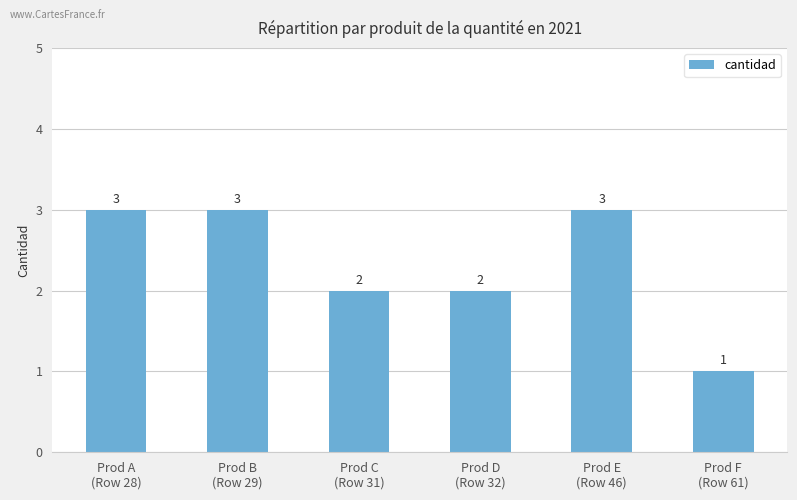

Reading left to right, what are all the values shown in this chart?

3	3	2	2	3	1